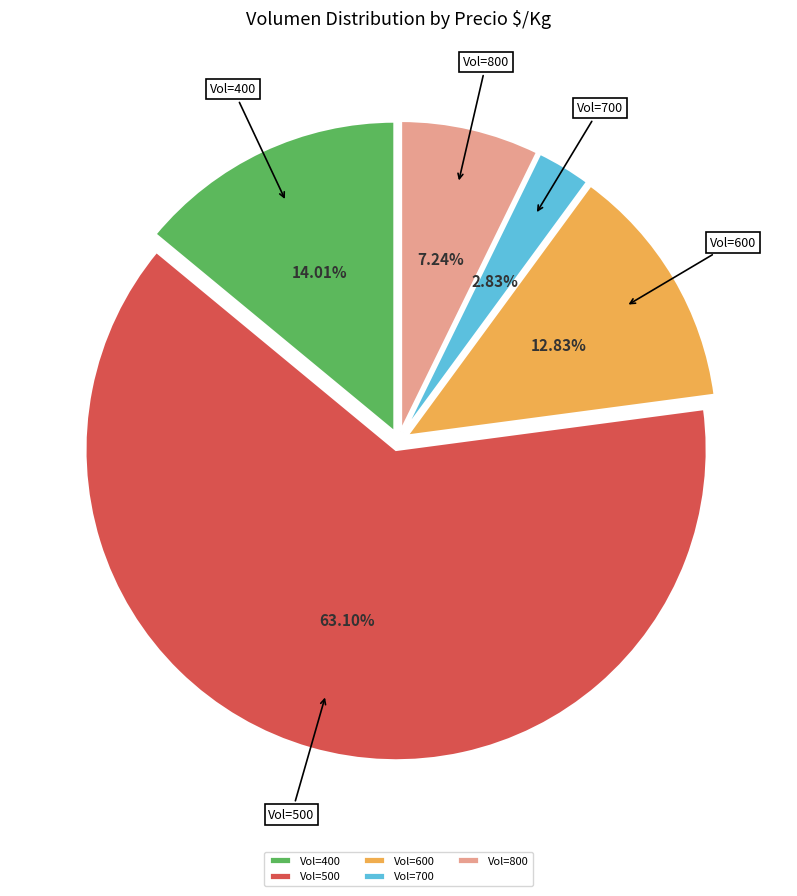

Approximately how many times larger is the value at Vol=800 compared to Vol=600?

0.6